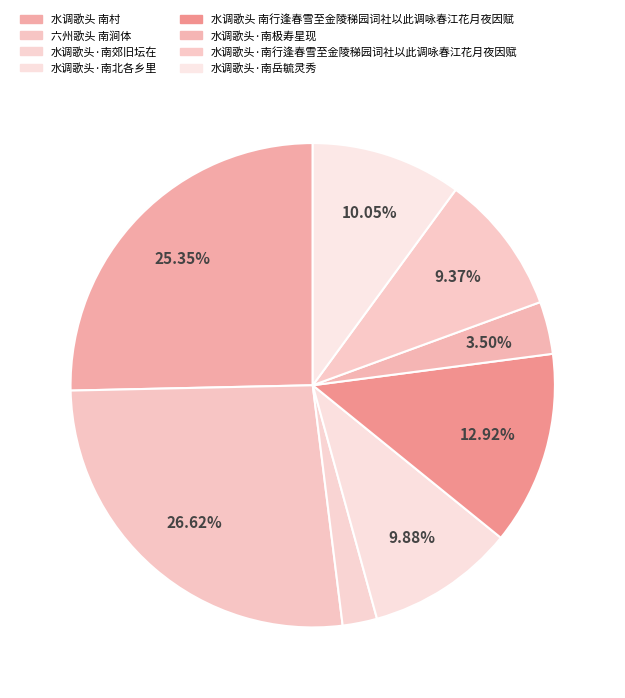

To the nearest percent, what is the difference between the 水调歌头·南郊旧坛在 and 水调歌头 南行逢春雪至金陵稊园词社以此调咏春江花月夜因赋 slice percentages?

11%